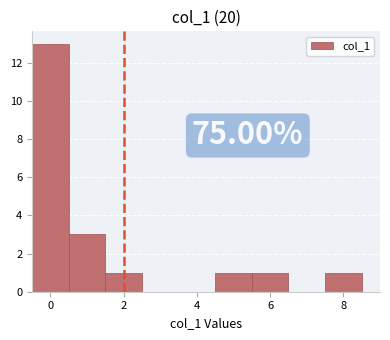

Over which range of the x-axis is the bar tallest?

-0.5 to 0.5